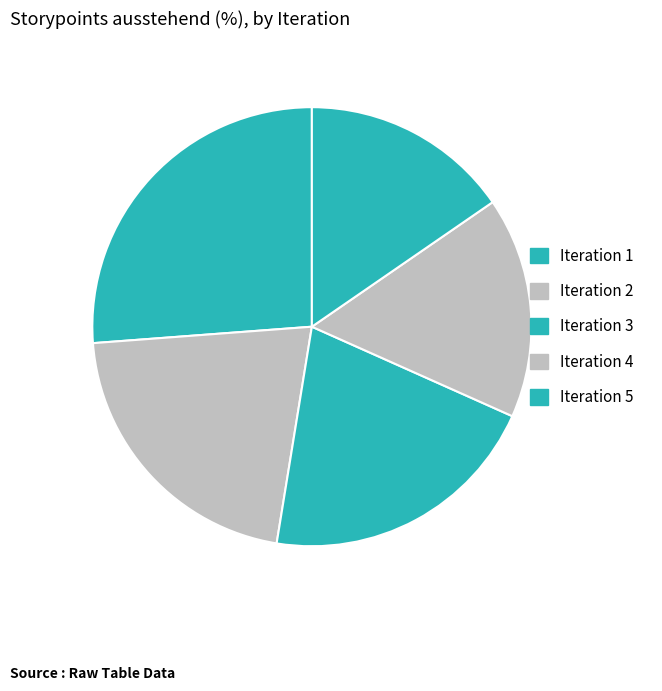

How many segments does this pie chart have?

5